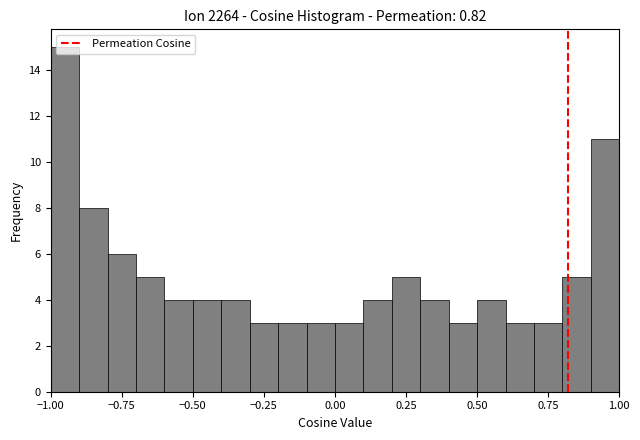

Around what value on the x-axis is the tallest bar? Give the approximate position of its centre, as read against the axis.

-0.95